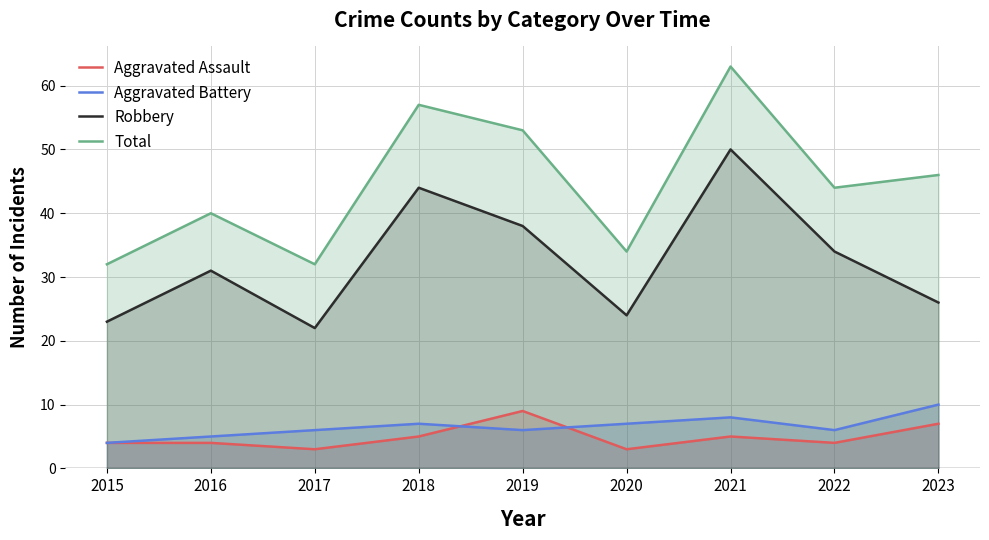

True or false: Aggravated Battery has a value of 5 at 2015.

False